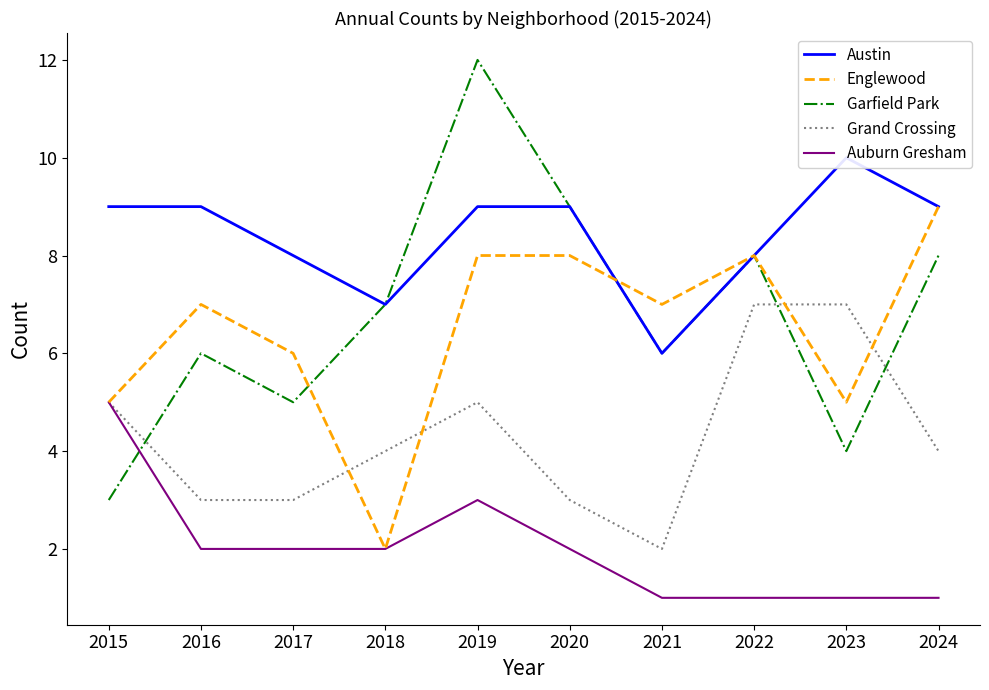

Is it true that Austin equals 13 at 2020?

False